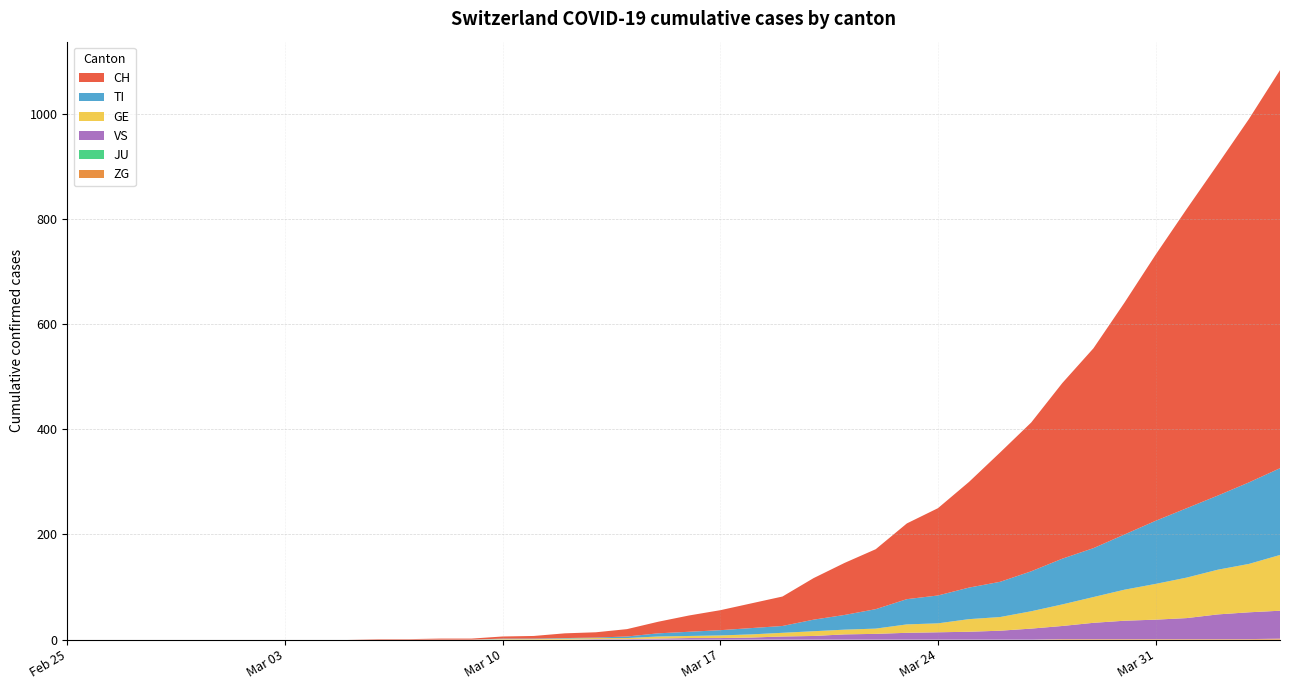

Reading left to right, extract all data points from this chart.

CH: 0	0	0	0	0	0	0	0	0	0	1	1	2	2	4	5	9	10	14	22	31	38	47	56	79	99	114	144	166	201	246	283	334	380	441	506	569	630	691	757
TI: 0	0	0	0	0	0	0	0	0	0	0	0	0	0	1	1	1	1	3	6	8	10	12	13	22	28	37	48	53	60	67	76	87	93	105	120	132	141	155	165
GE: 0	0	0	0	0	0	0	0	0	0	0	0	0	0	1	1	2	2	2	4	4	5	6	7	9	9	10	16	17	24	26	33	41	49	59	68	77	85	92	106
JU: 0	0	0	0	0	0	0	0	0	0	0	0	0	0	0	0	0	0	0	0	0	0	0	0	0	0	0	0	0	0	0	0	0	0	0	0	0	0	0	0
VS: 0	0	0	0	0	0	0	0	0	0	0	0	0	0	0	0	0	1	1	2	3	3	4	6	7	10	11	13	14	15	17	21	25	31	35	37	40	47	51	53
ZG: 0	0	0	0	0	0	0	0	0	0	0	0	0	0	0	0	0	0	0	0	0	0	0	0	0	0	0	0	0	0	0	0	1	1	1	1	1	1	1	2